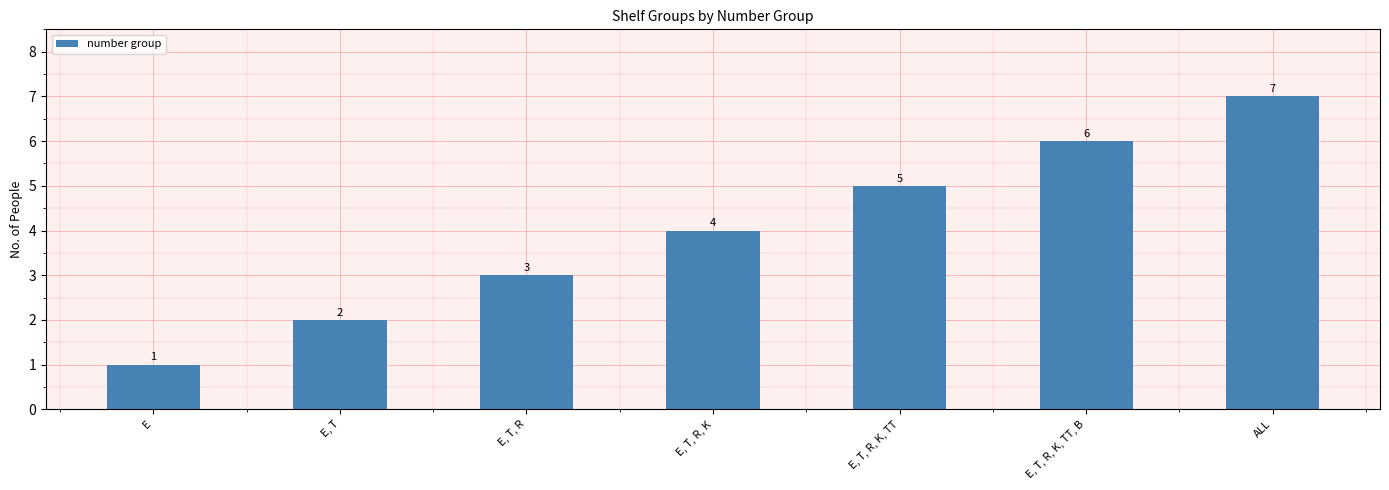

How many series are shown in this chart?

1